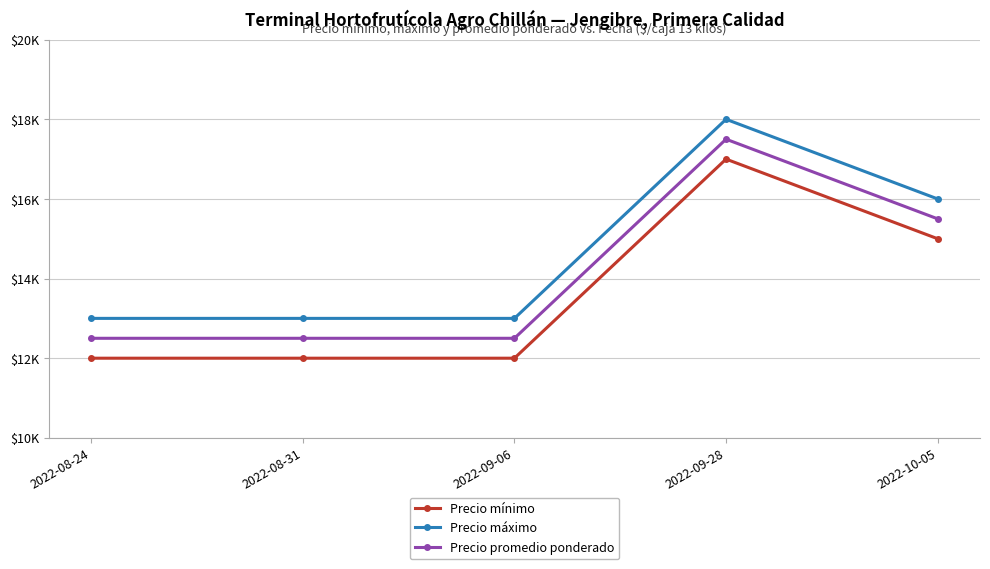

Which series has the widest spread of values?

Precio mínimo